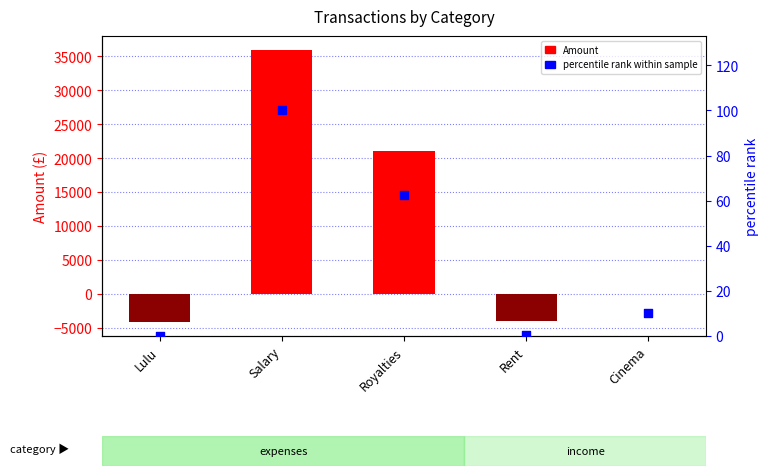

Is the value of percentile rank within sample at Lulu greater than the value of Amount at Royalties?

No